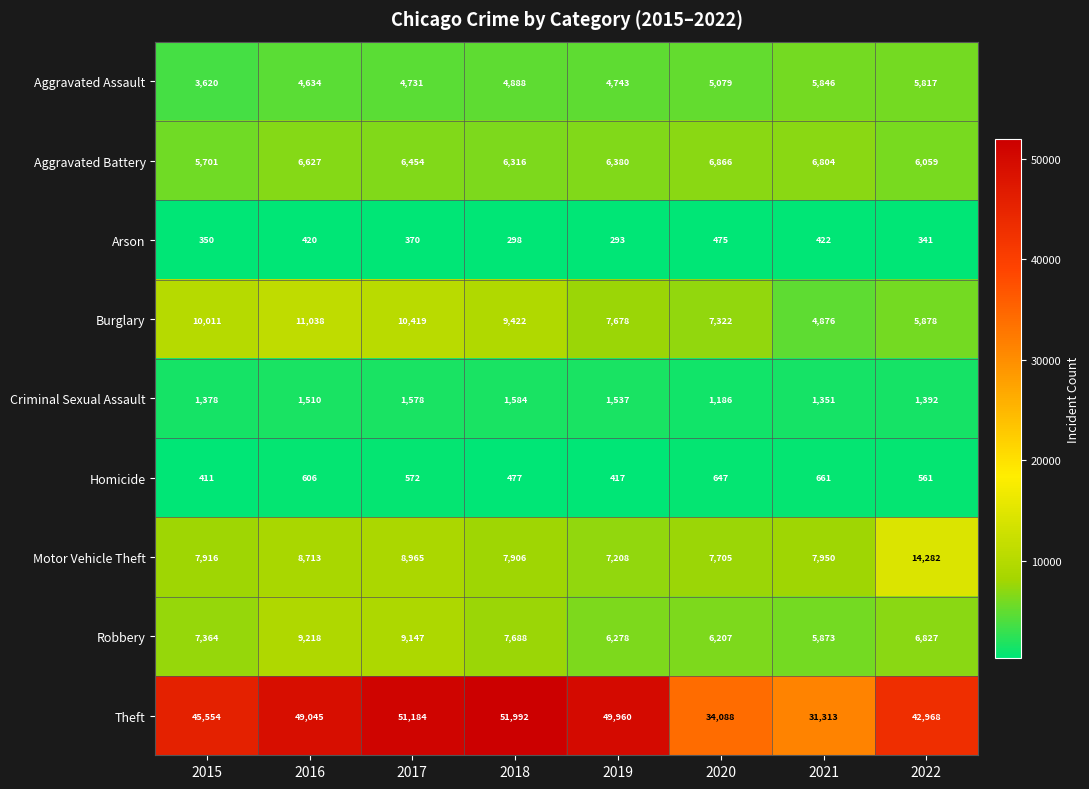

Which series has the widest spread of values?

Theft